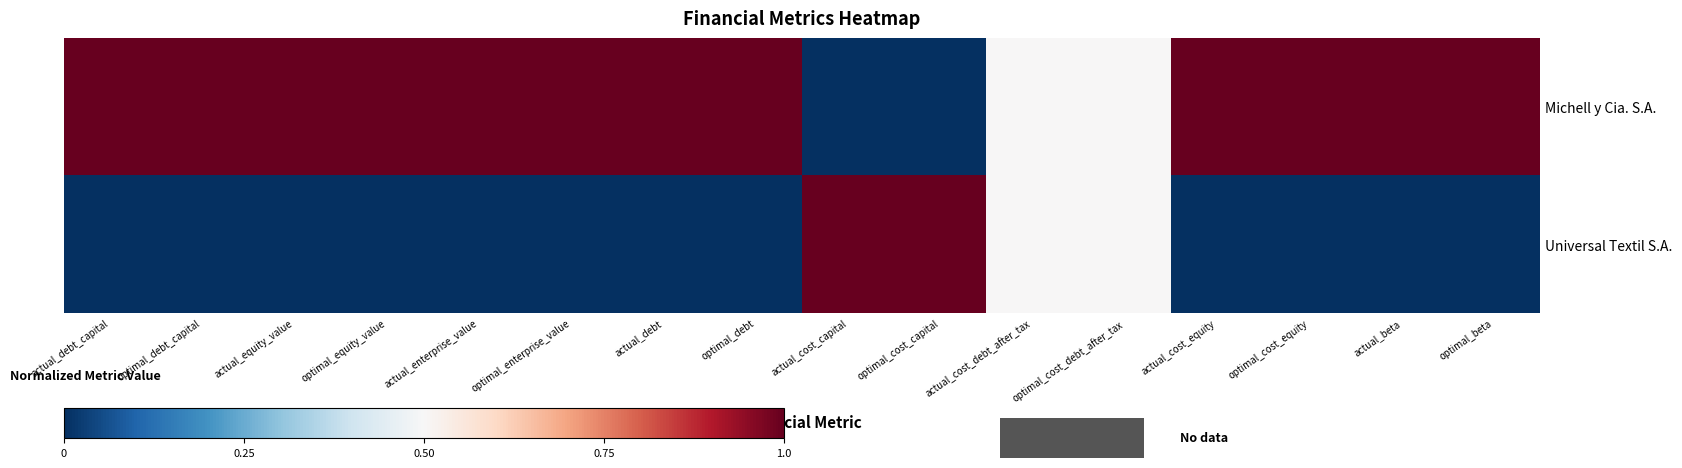

Which series has the widest spread of values?

Michell y Cia. S.A.